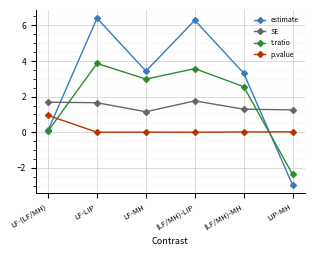

At which label does t.ratio reach its minimum?

LIP-MH